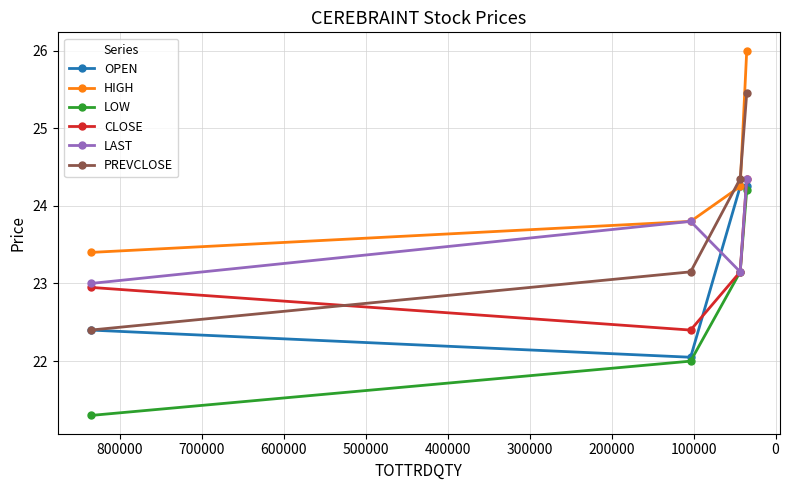

Is the value of HIGH at −100000 greater than the value of PREVCLOSE at −100000?

Yes